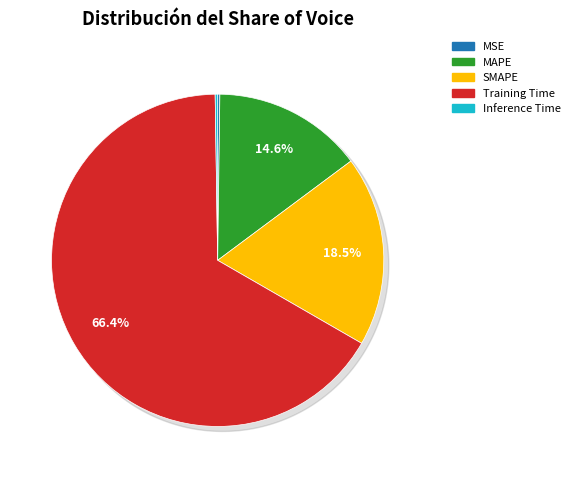

To the nearest percent, what portion does SMAPE represent?

19%